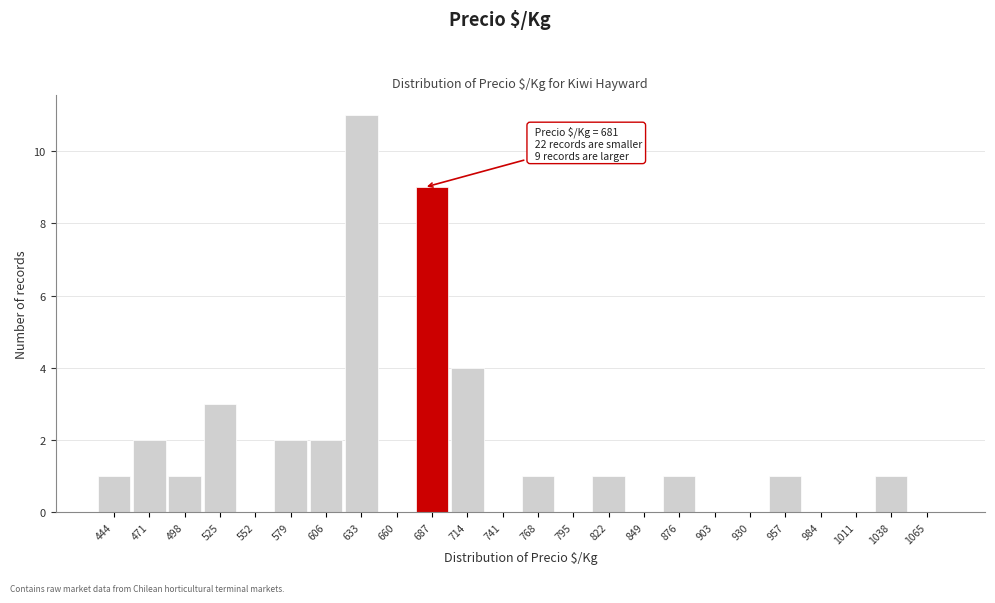

Which range on the x-axis has the tallest bar?

619.5 to 646.5